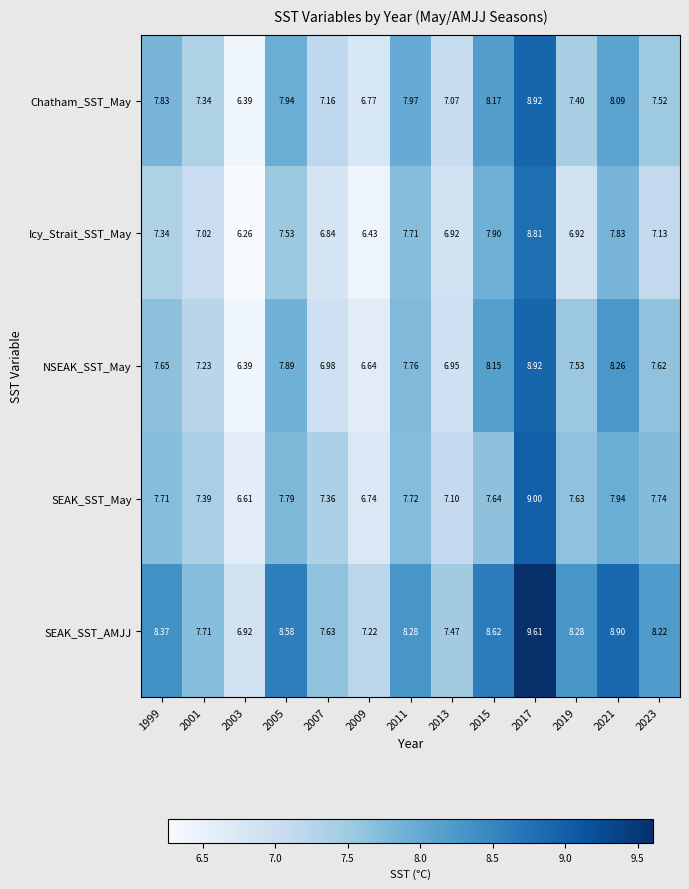

Is the value of SEAK_SST_May at 2011 greater than the value of Icy_Strait_SST_May at 2001?

Yes